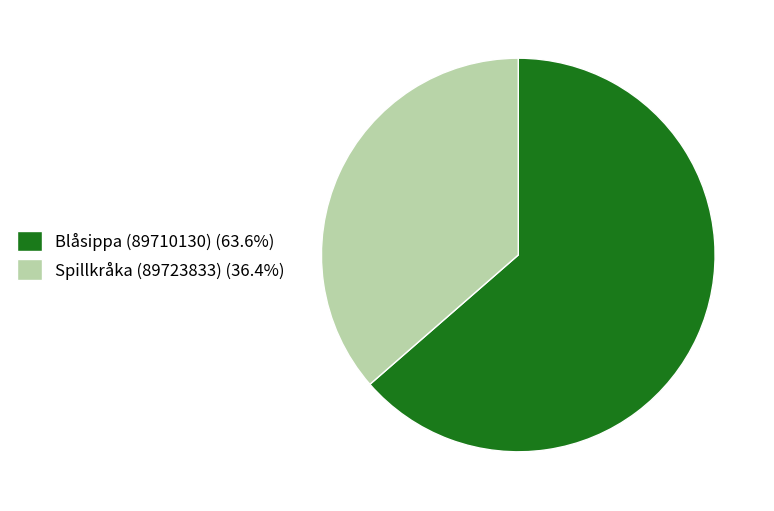

What is the ratio of the value at Blåsippa (89710130) to the value at Spillkråka (89723833)?

1.7